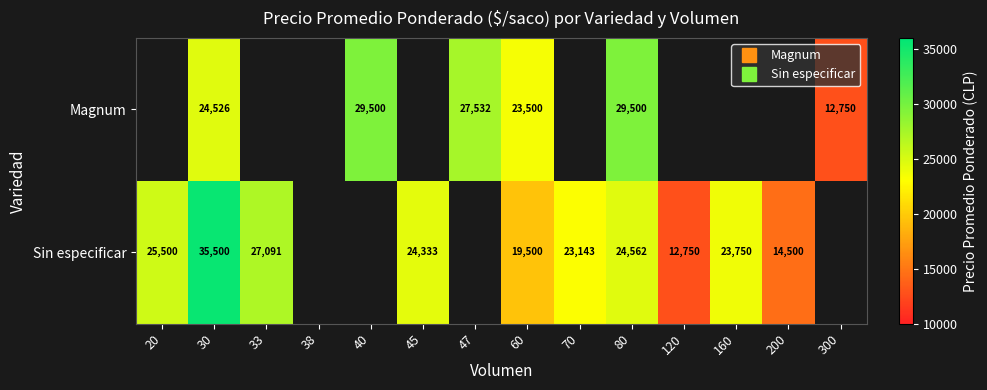

How many data points in Sin especificar are above 25500?

2